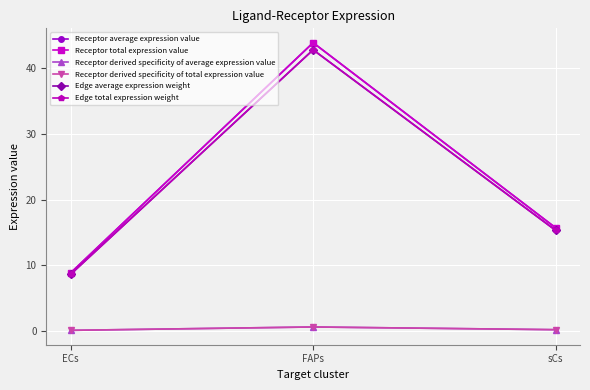

What is the lowest value of the Receptor average expression value series?

8.9